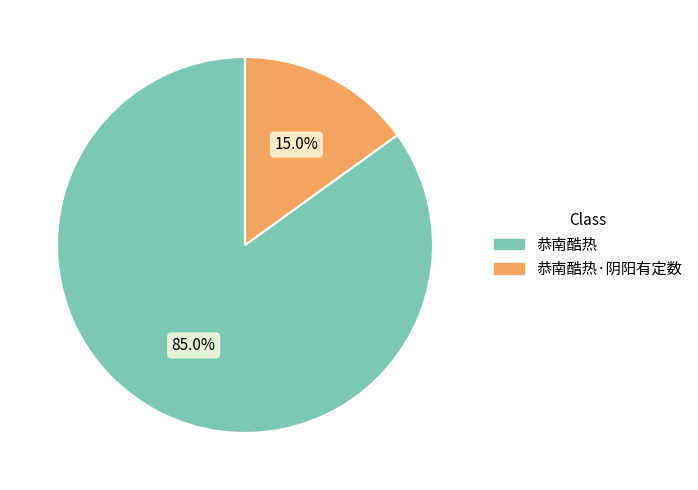

Combined, what portion of the pie is 恭南酷热 and 恭南酷热·阴阳有定数?

100.0%